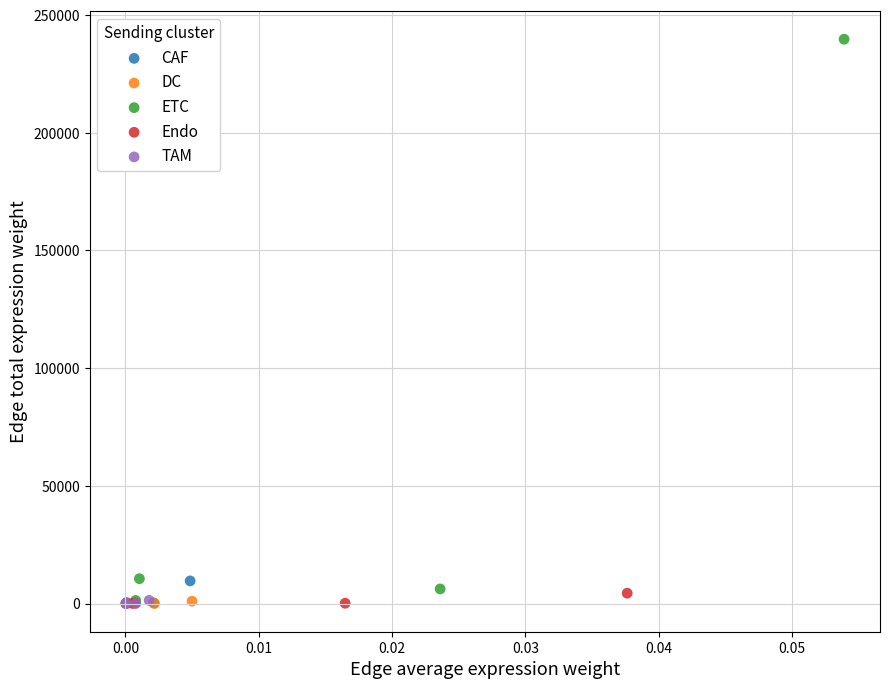

Which series has the widest spread of Y values?

ETC